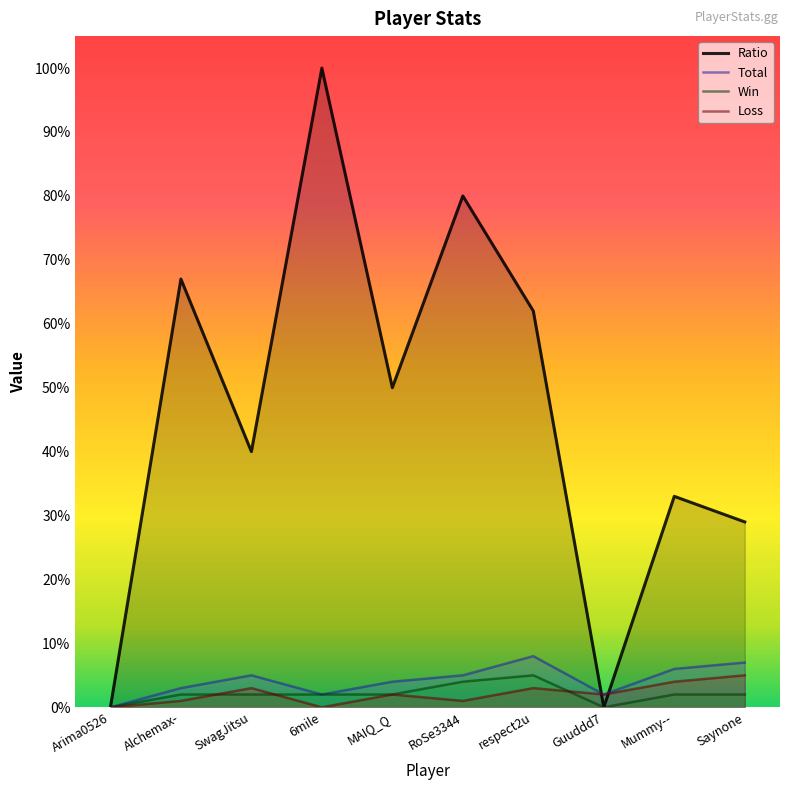

How many series are shown in this chart?

4